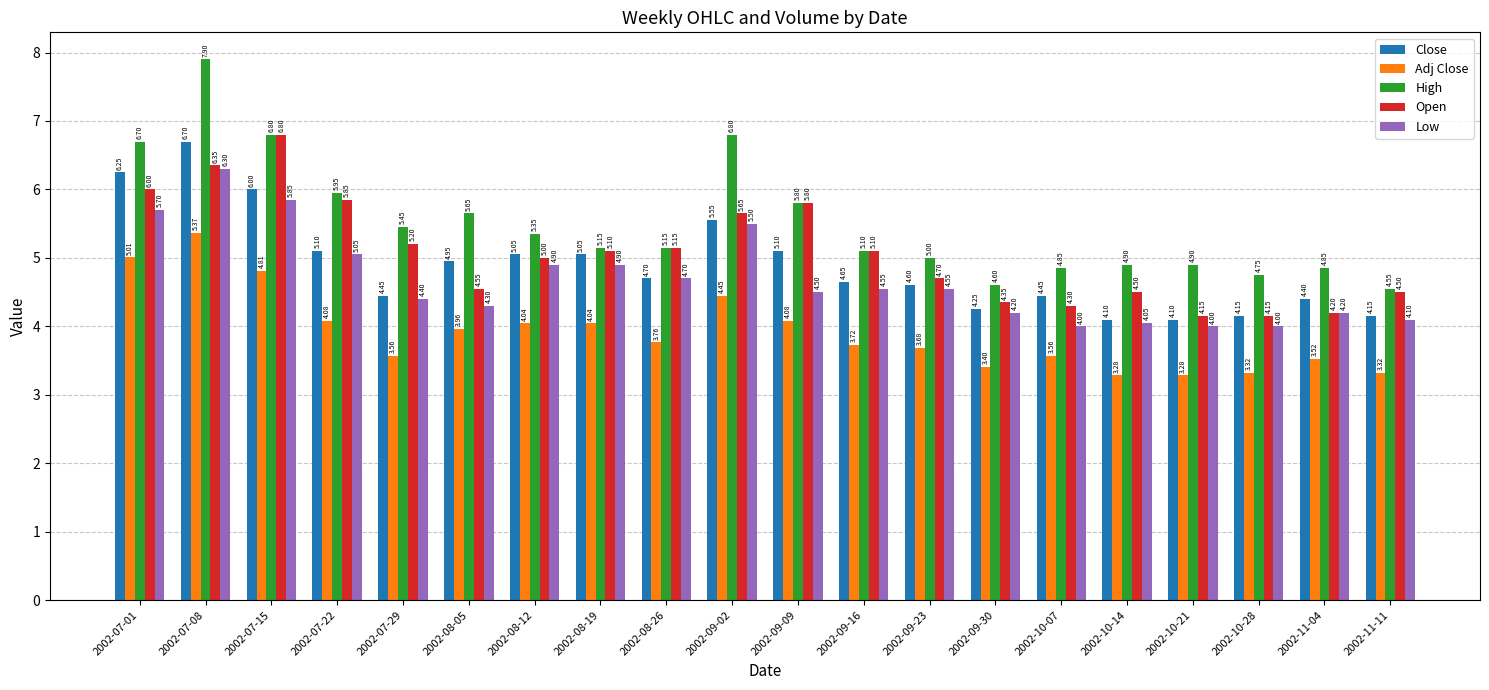

Rank the series by their maximum value, from highest to lowest.

High, Open, Close, Low, Adj Close